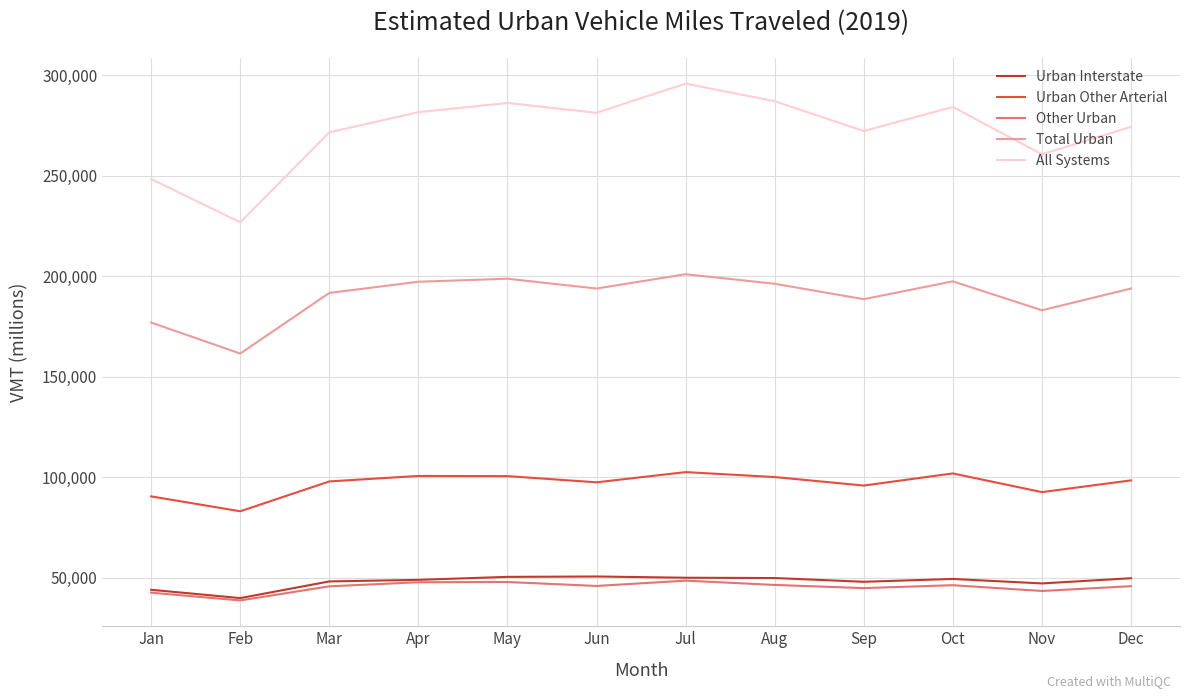

Which series has the largest total across all categories?

All Systems